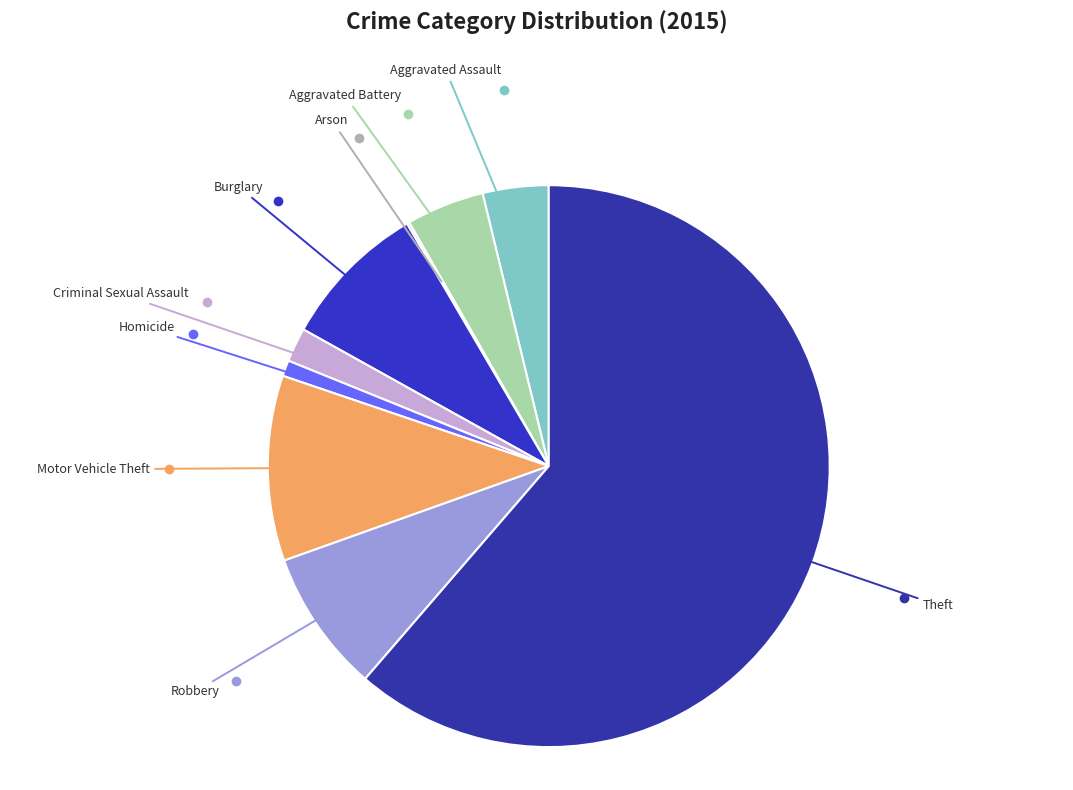

Is the sum of Criminal Sexual Assault and Aggravated Battery greater than half?

No